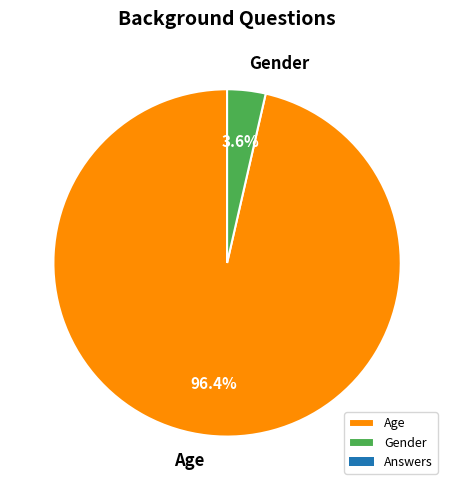

Does Age account for over 50% of the chart?

Yes